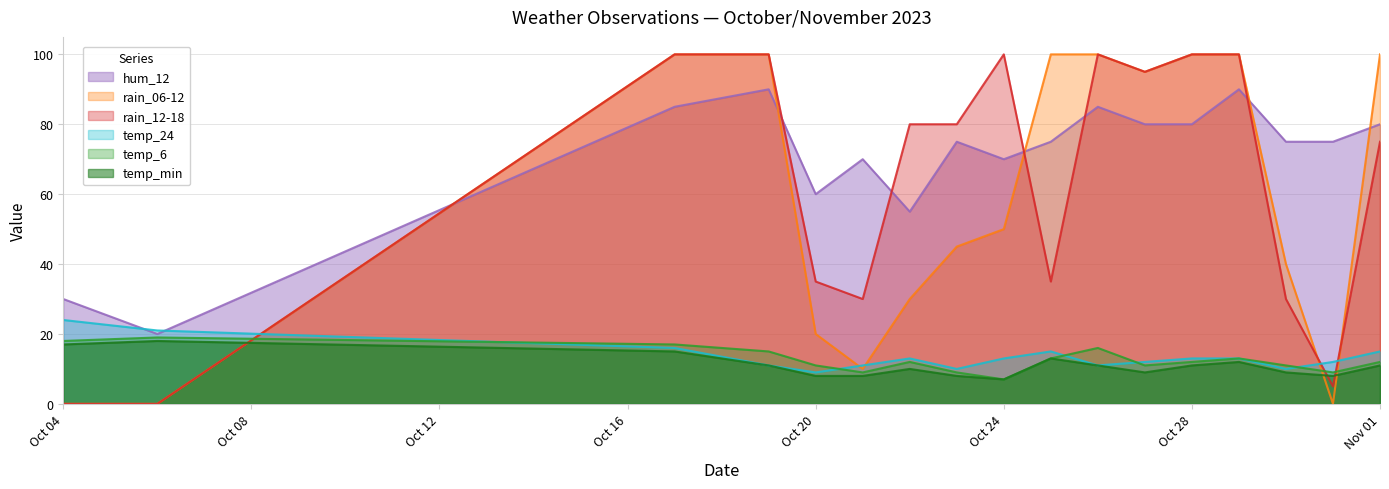

Between 2023-10-21 and 2023-10-06, which is larger?

2023-10-06